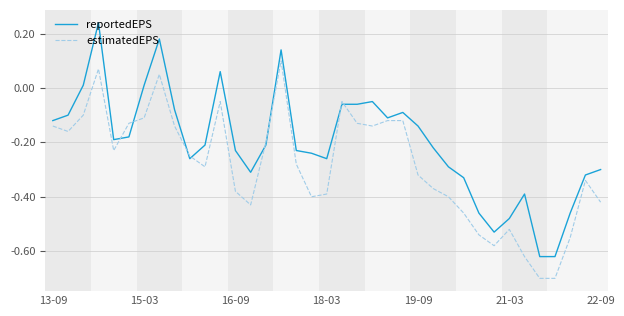

What is the minimum value for estimatedEPS?

-0.7